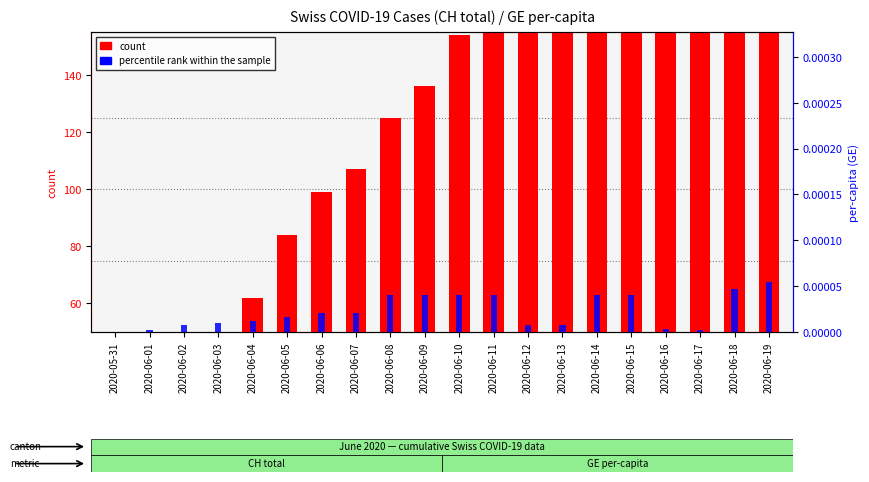

Is it true that count equals 262.9 at 2020-06-11?

False